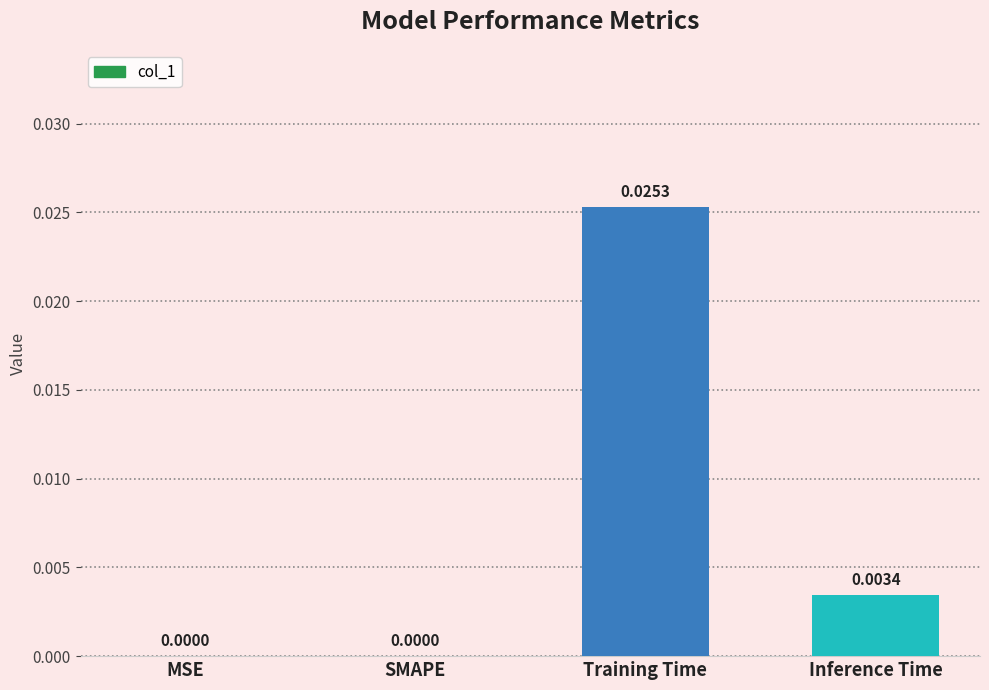

At which category does the chart reach its peak across all series?

Training Time